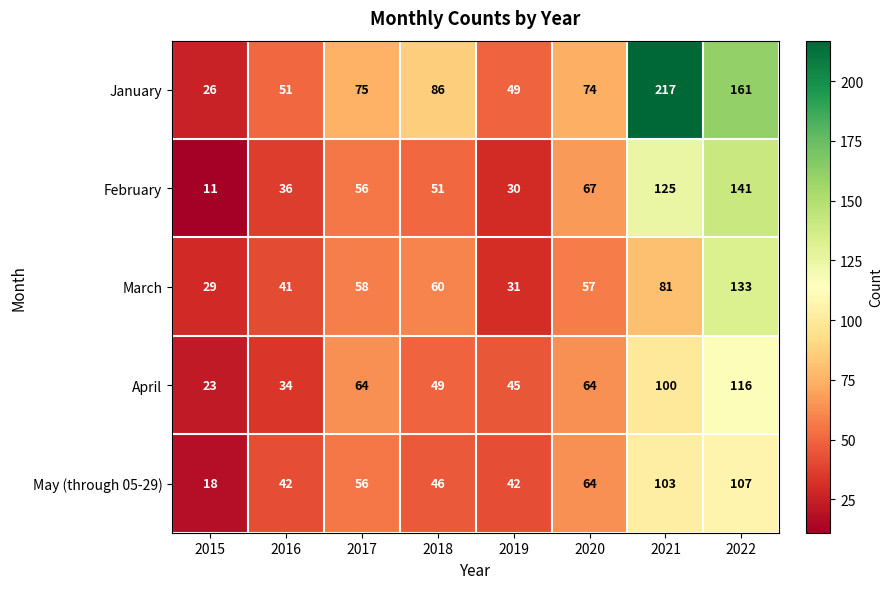

Between 2018 and 2020, which series saw the biggest shift?

May (through 05-29)